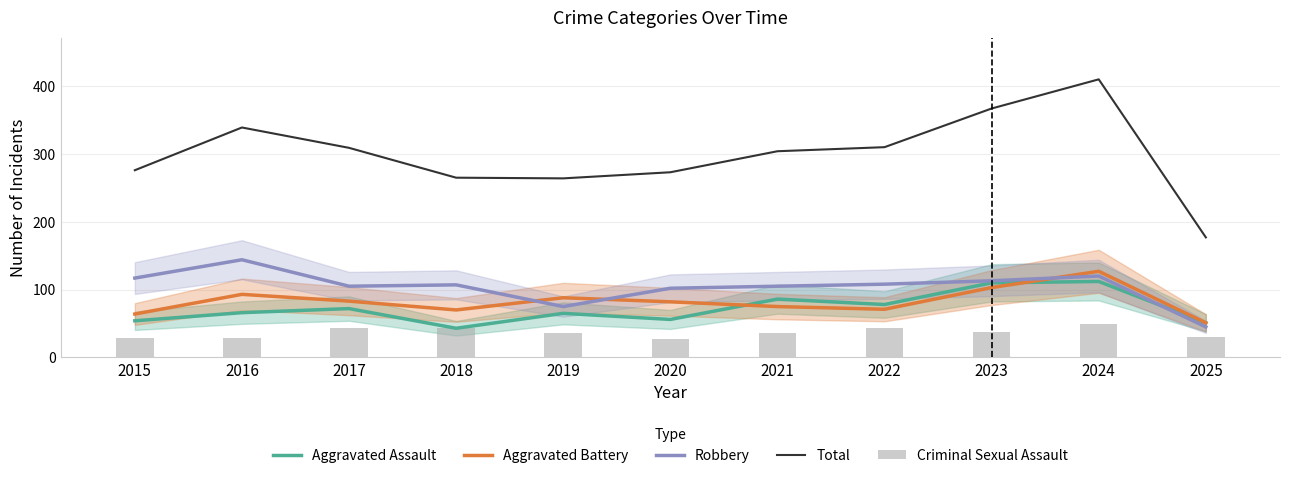

What value does the Criminal Sexual Assault series have at 2015?

28